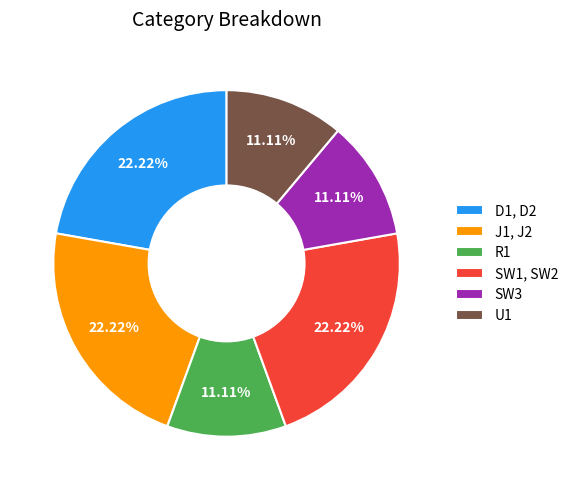

Does U1 represent more than half of the total?

No